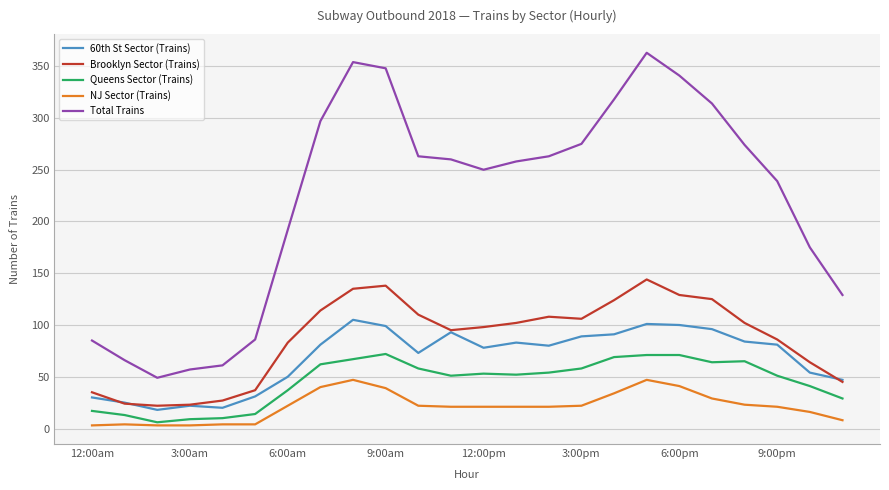

True or false: Brooklyn Sector (Trains) and Queens Sector (Trains) cross at least once.

False